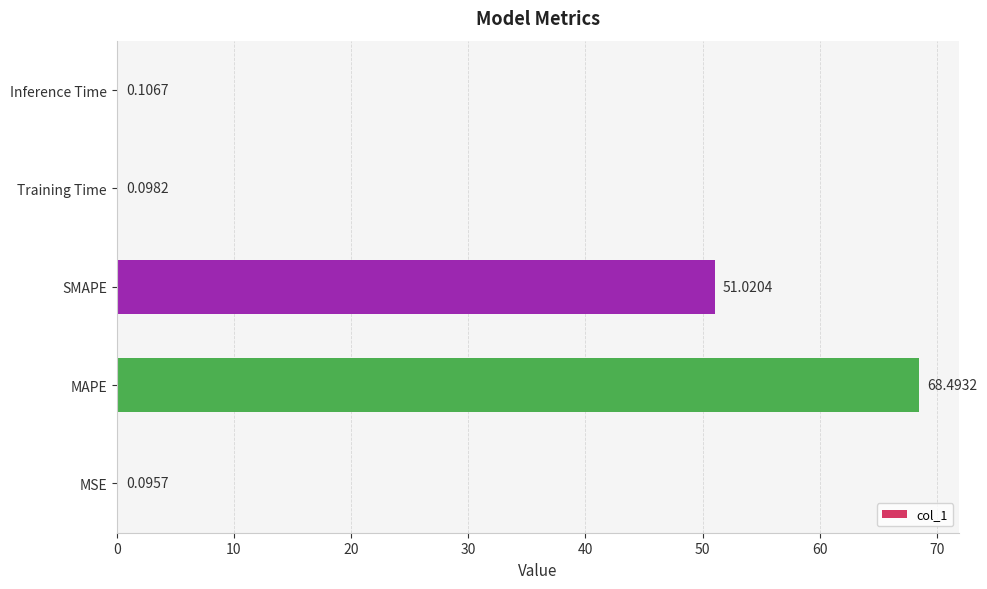

What is the sum of all values?

119.8